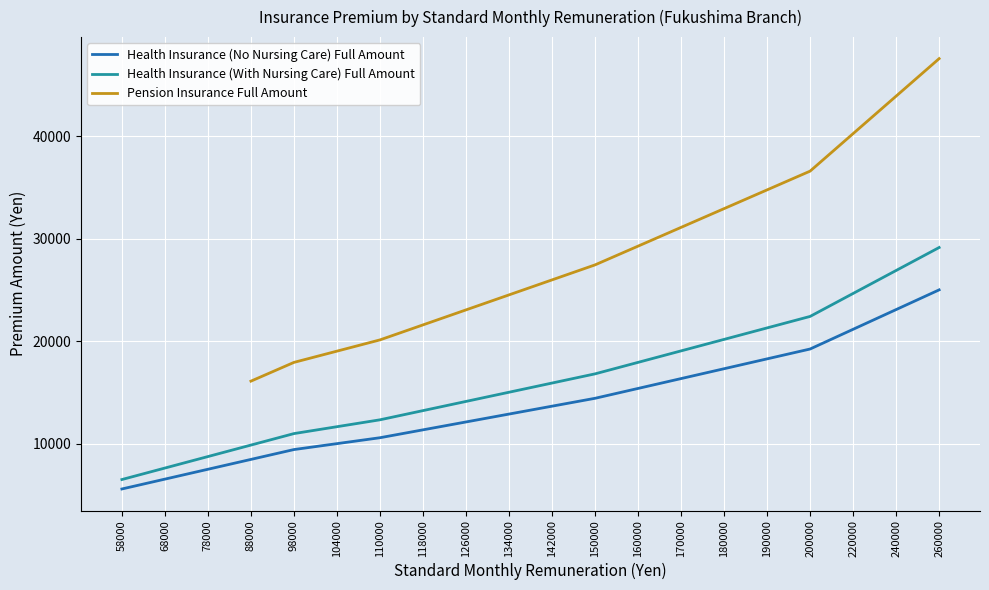

At which label is Health Insurance (No Nursing Care) Full Amount closest to 15295?

160000